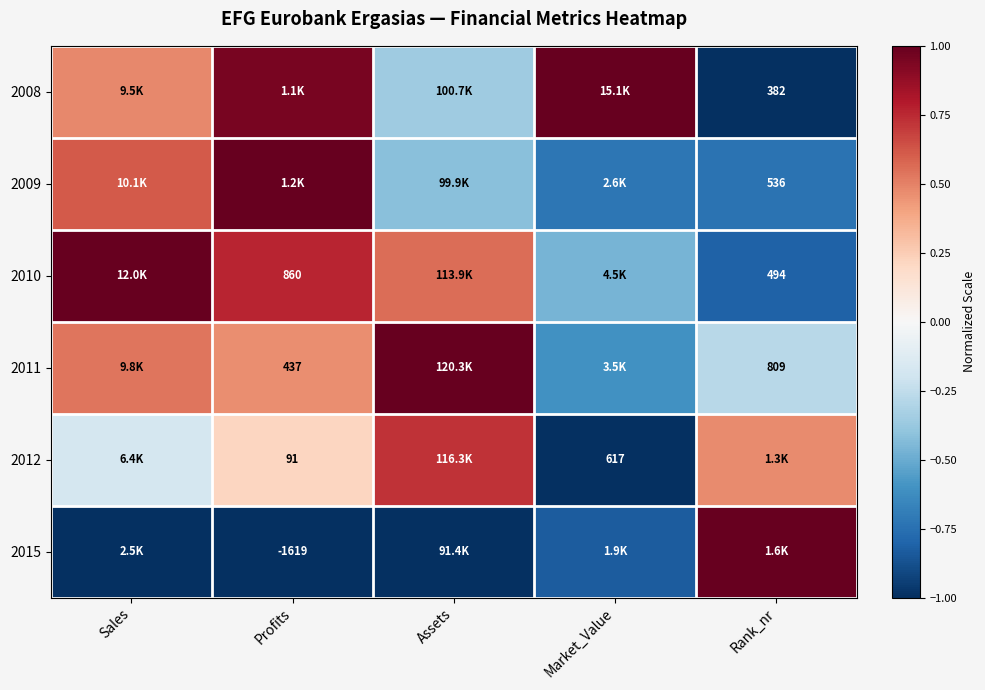

The 2012 series shows -1.0 at Market_Value. True or false?

True